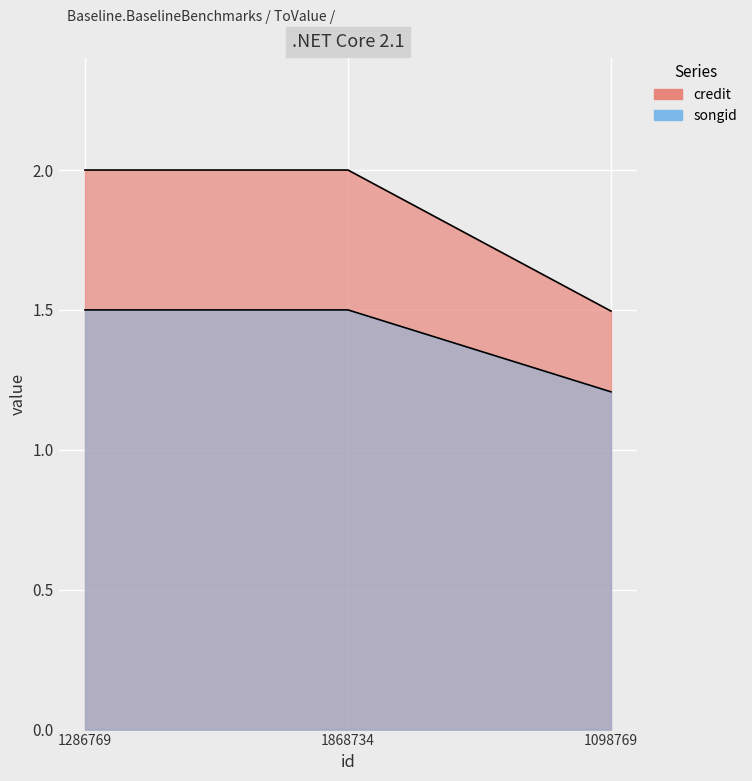

What is the approximate value of songid at 1868734?

1.5